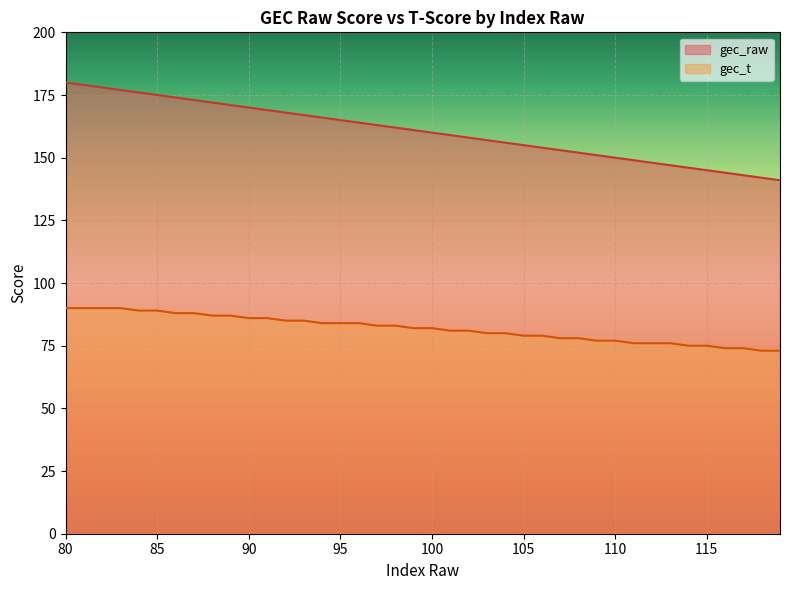

The gec_t series shows 80 at 104. True or false?

True